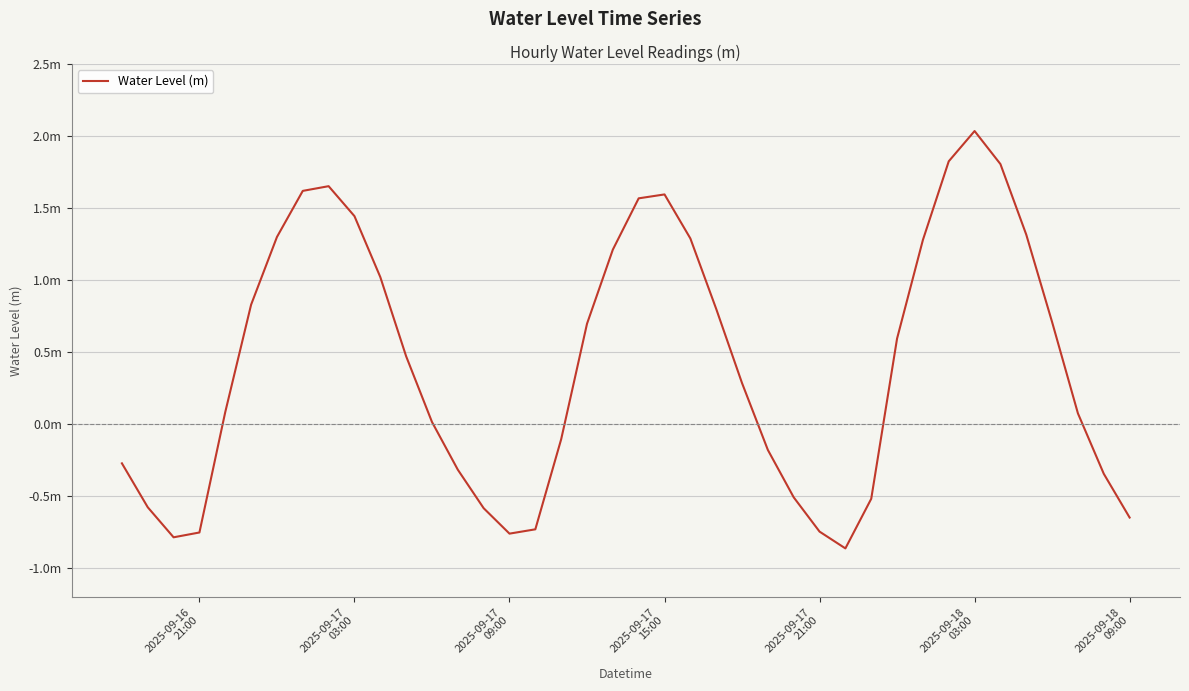

What is the sum of all values?

16.8